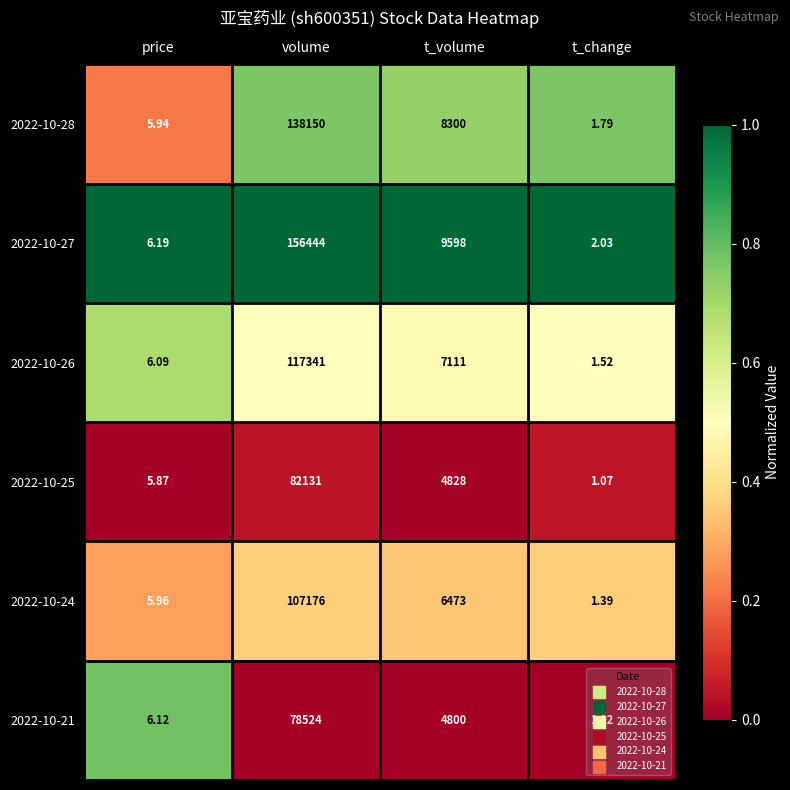

At which label is 2022-10-21 closest to 39262?

t_volume